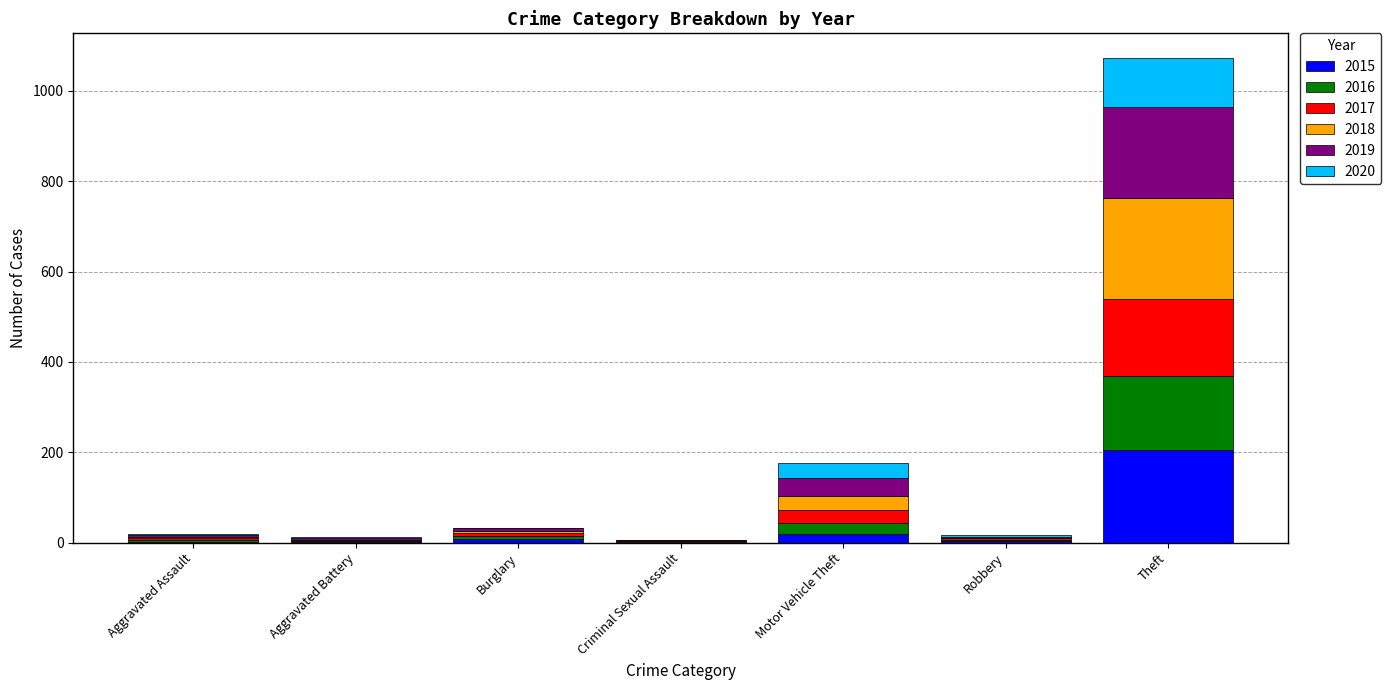

What is the highest value of the 2015 series?

206